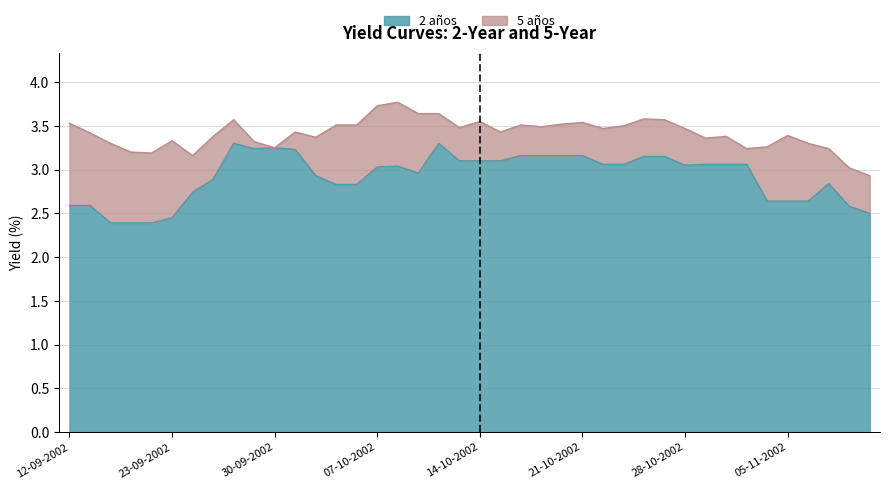

True or false: 2 años and 5 años intersect in this chart.

False